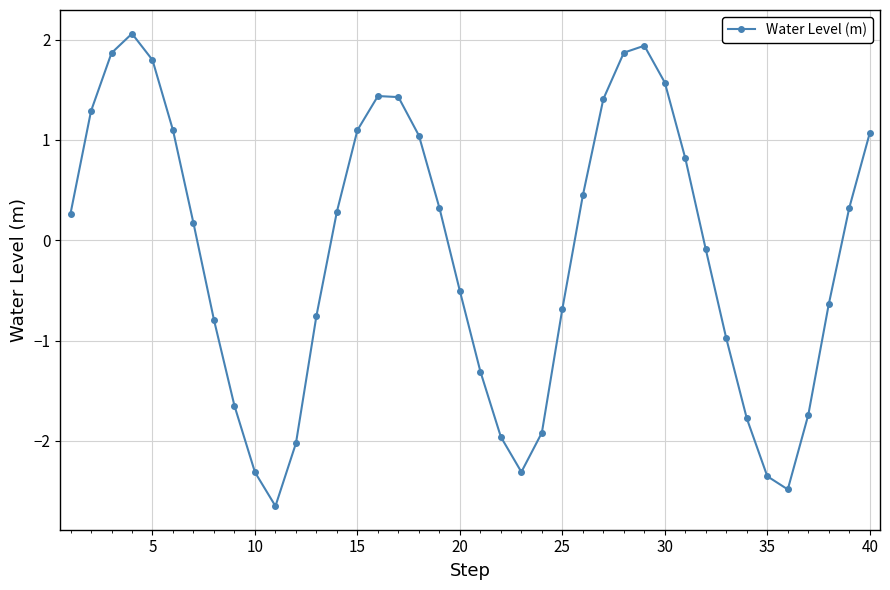

How many distinct data groups are displayed?

1